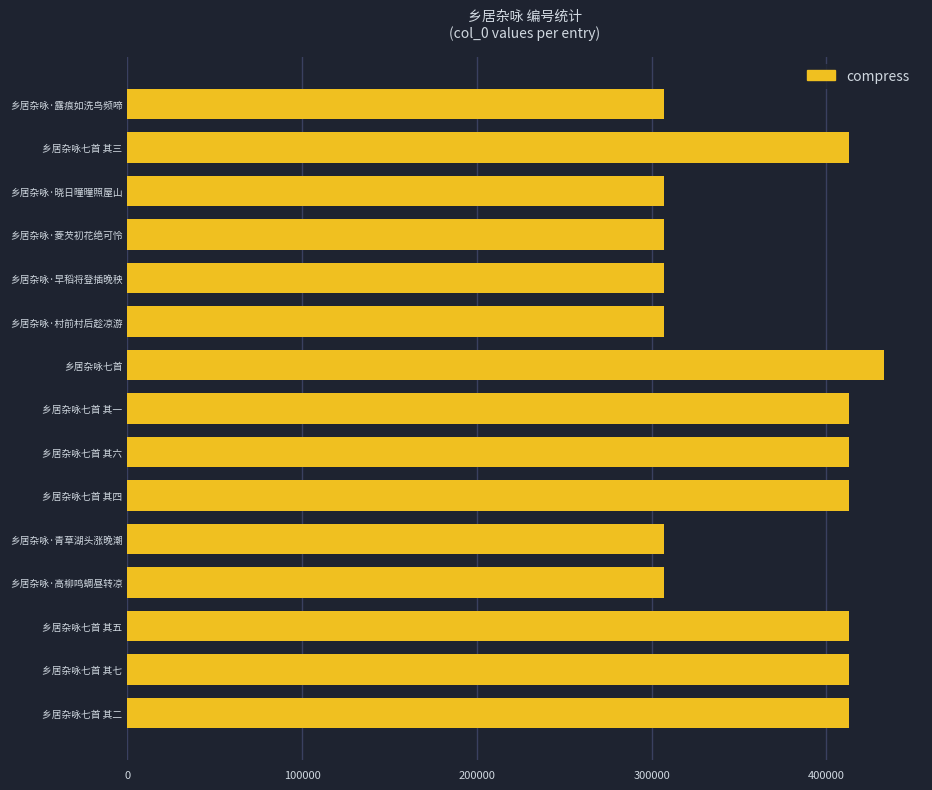

What is the average value?

364713